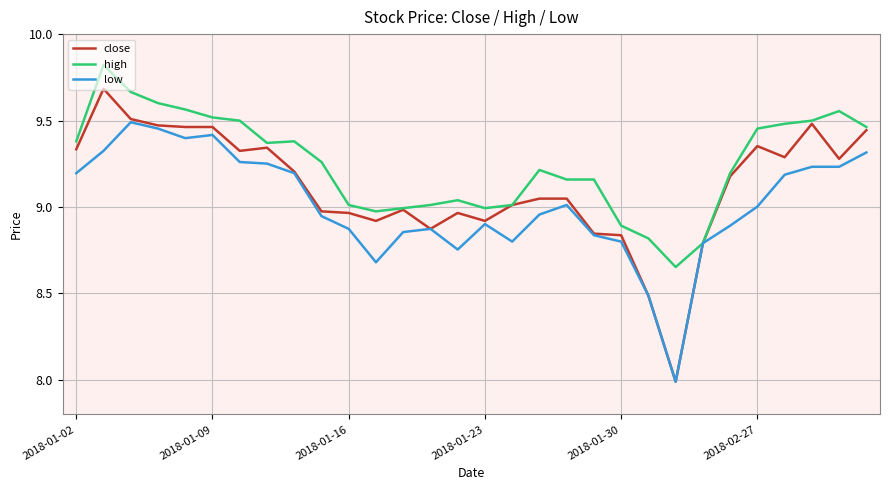

How many distinct data groups are displayed?

3